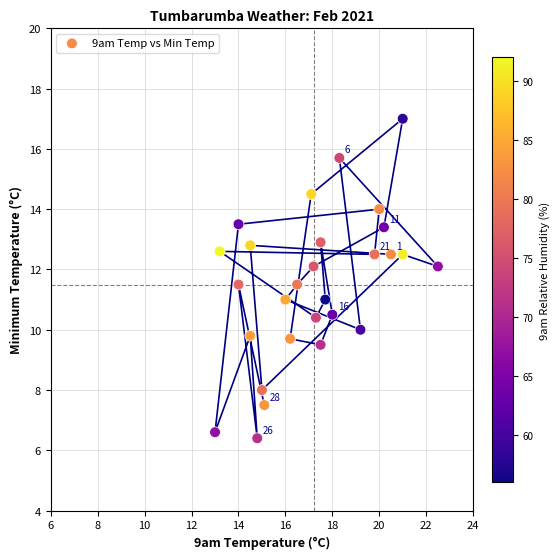

What is the range of X values (max minus min)?

9.5